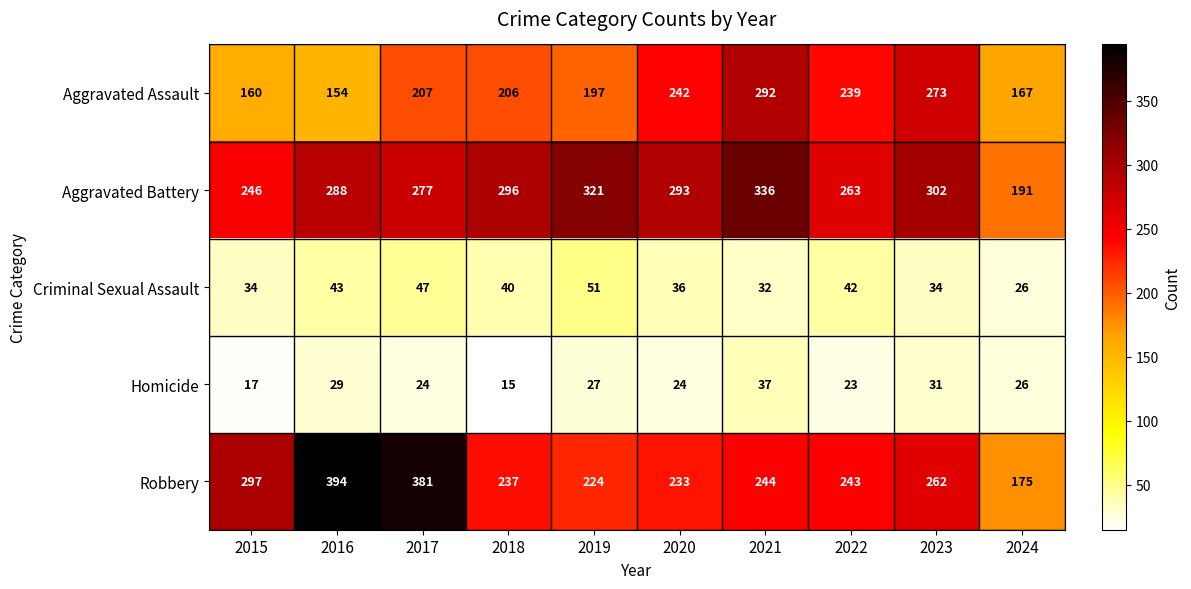

Which series changed the most between 2018 and 2020?

Aggravated Assault